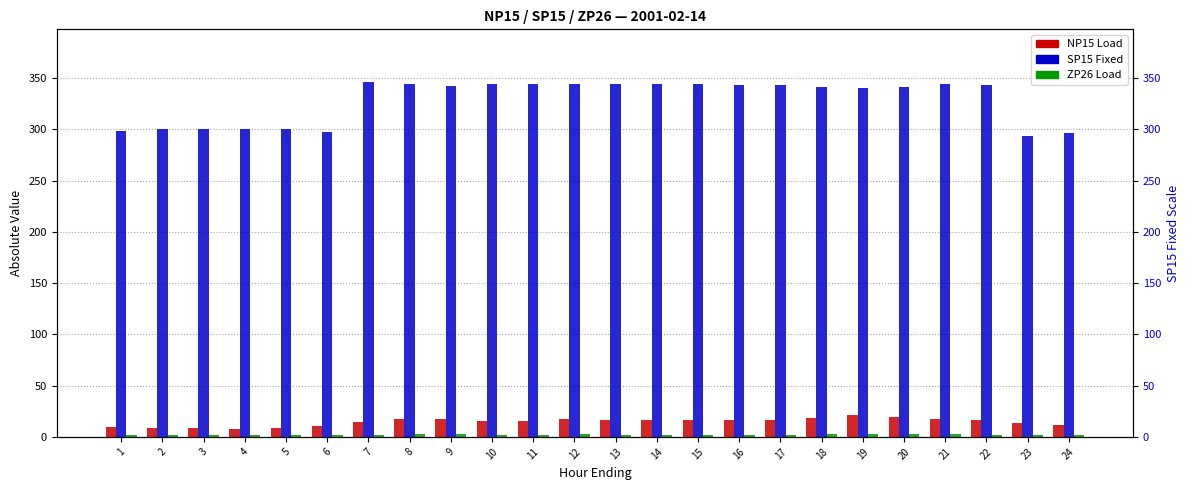

Which series has the largest range (max minus min)?

SP15 Fixed